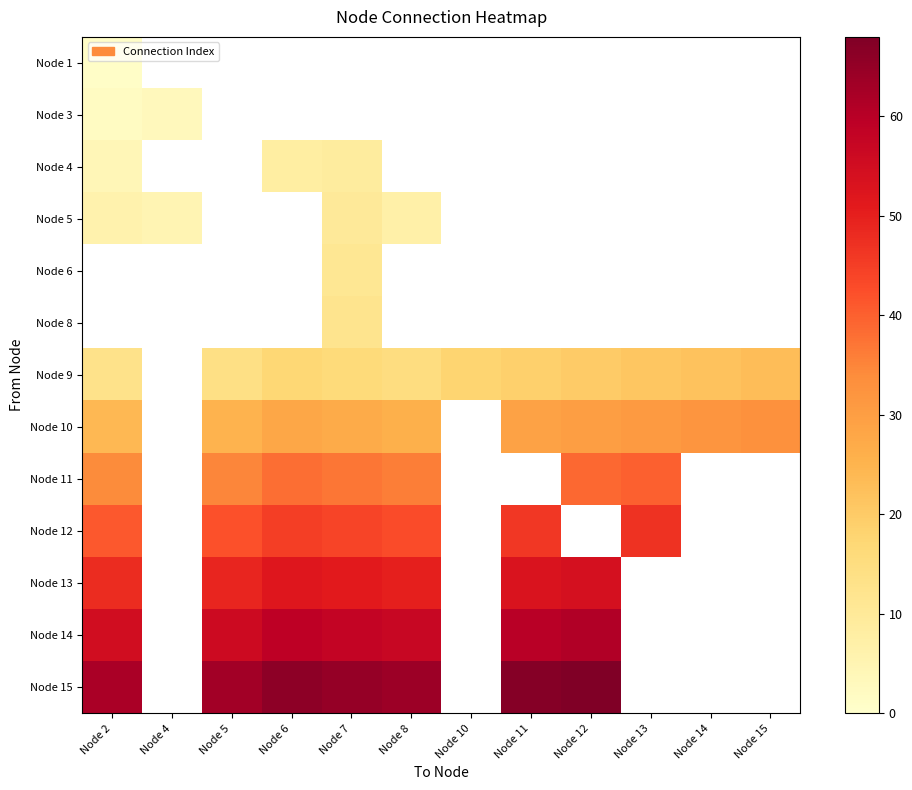

Which has a higher value, Node 10 or Node 14?

Node 14